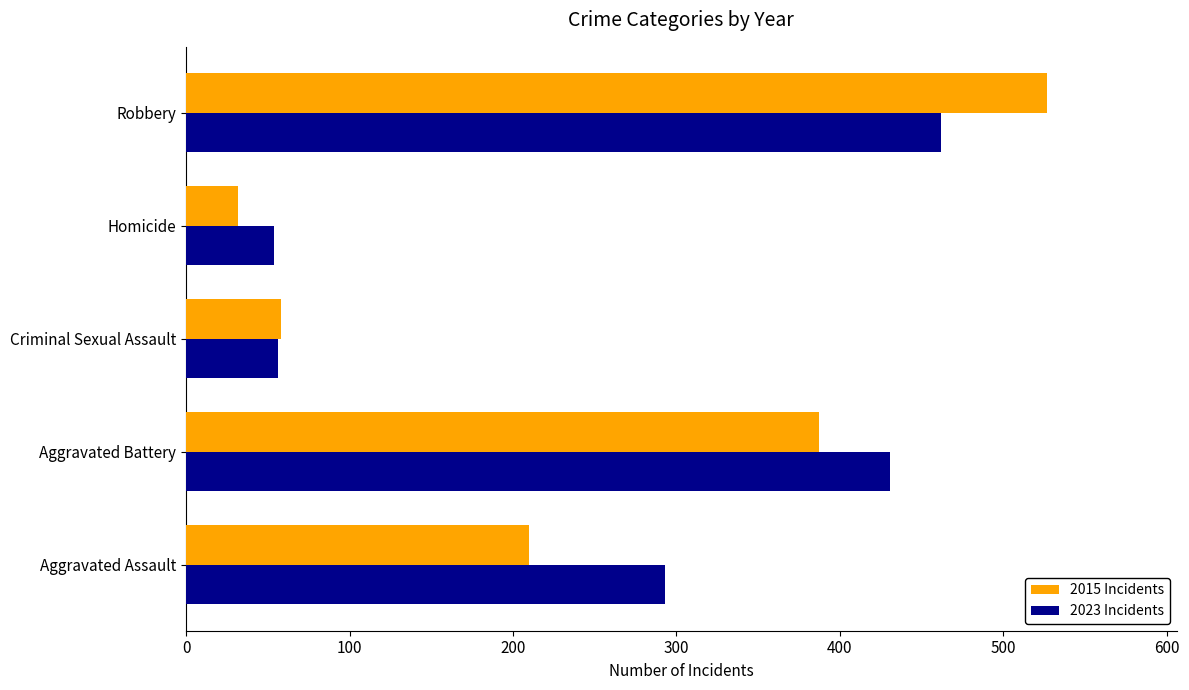

Rank the series by their average value, from highest to lowest.

2023 Incidents, 2015 Incidents